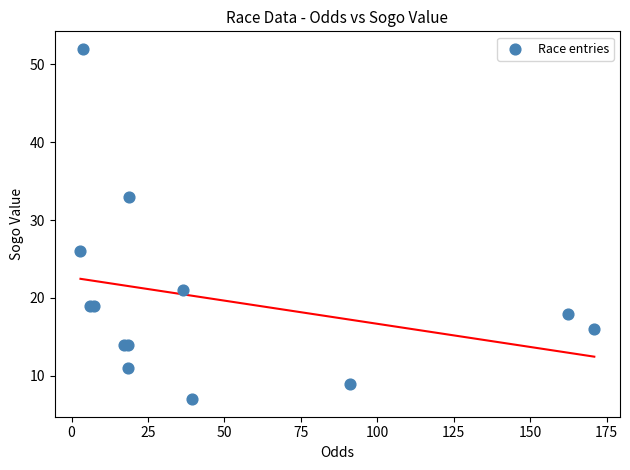

What Y value in the scatter plot is closest to 29?

26